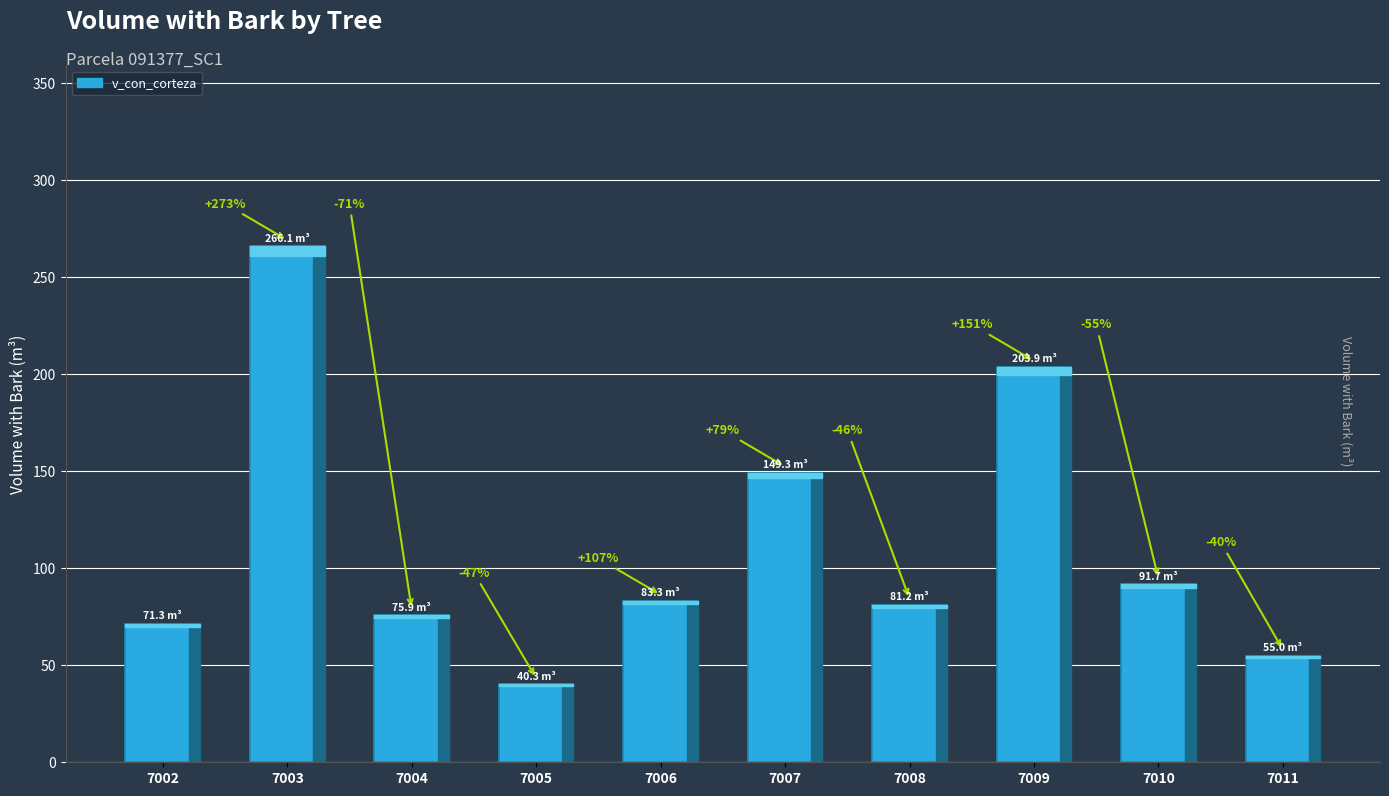

Does the chart contain any negative values?

No